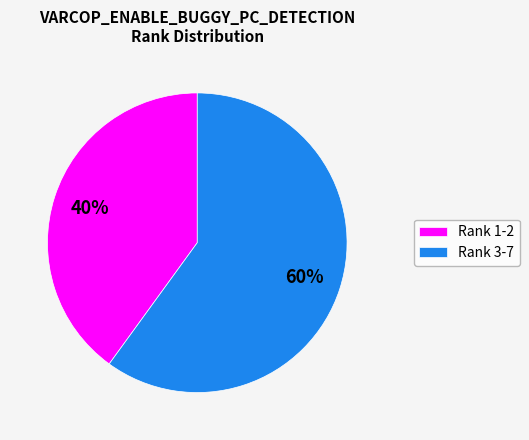

Combined, do Rank 3-7 and Rank 1-2 account for over 50%?

Yes